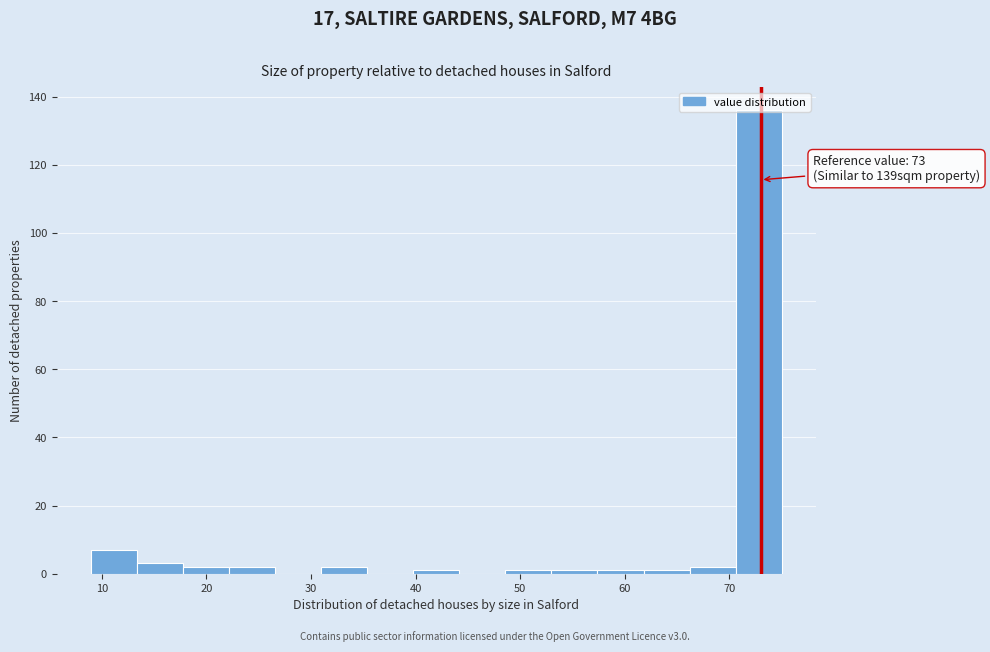

Which range on the x-axis has the tallest bar?

70.6 to 75.0